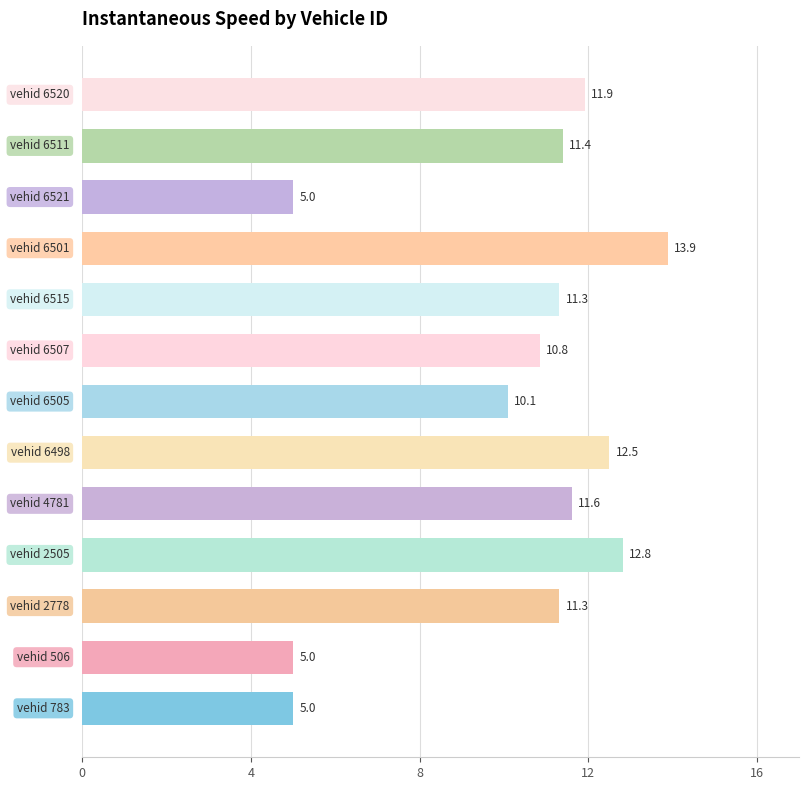

What is the maximum value shown in the chart?

13.9